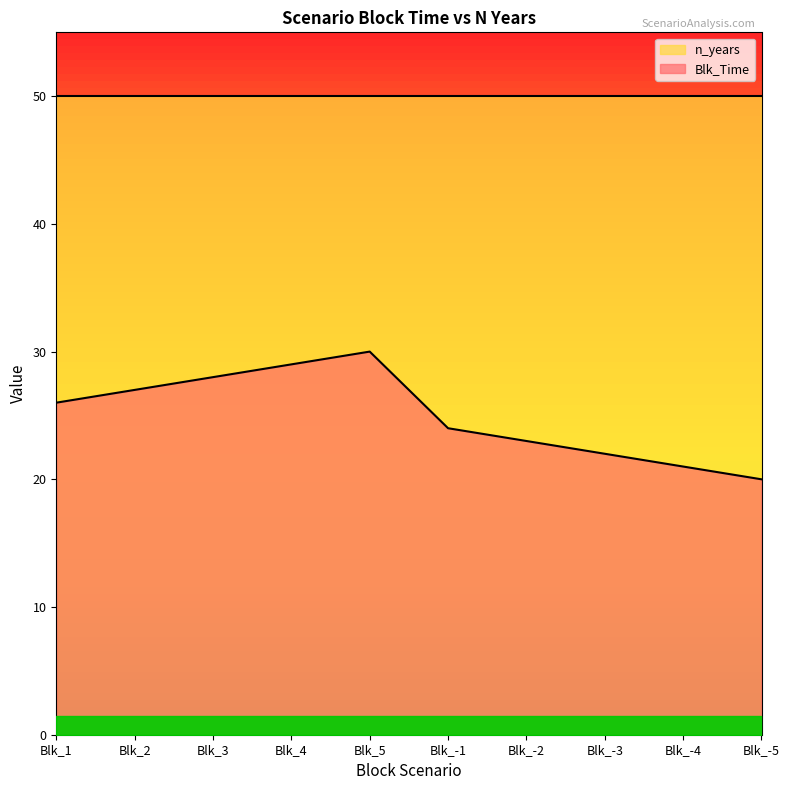

What is the maximum value shown in the chart?

30